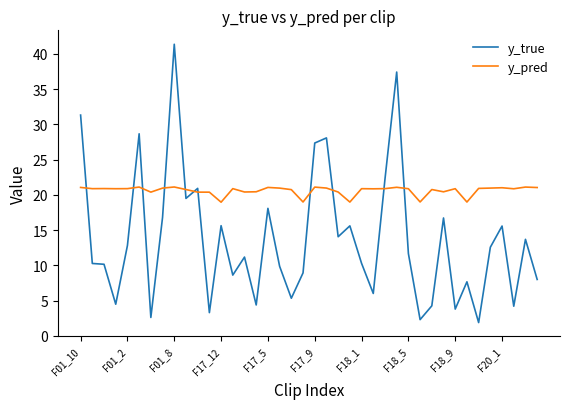

List the series in order of their overall mean, lowest first.

y_true, y_pred